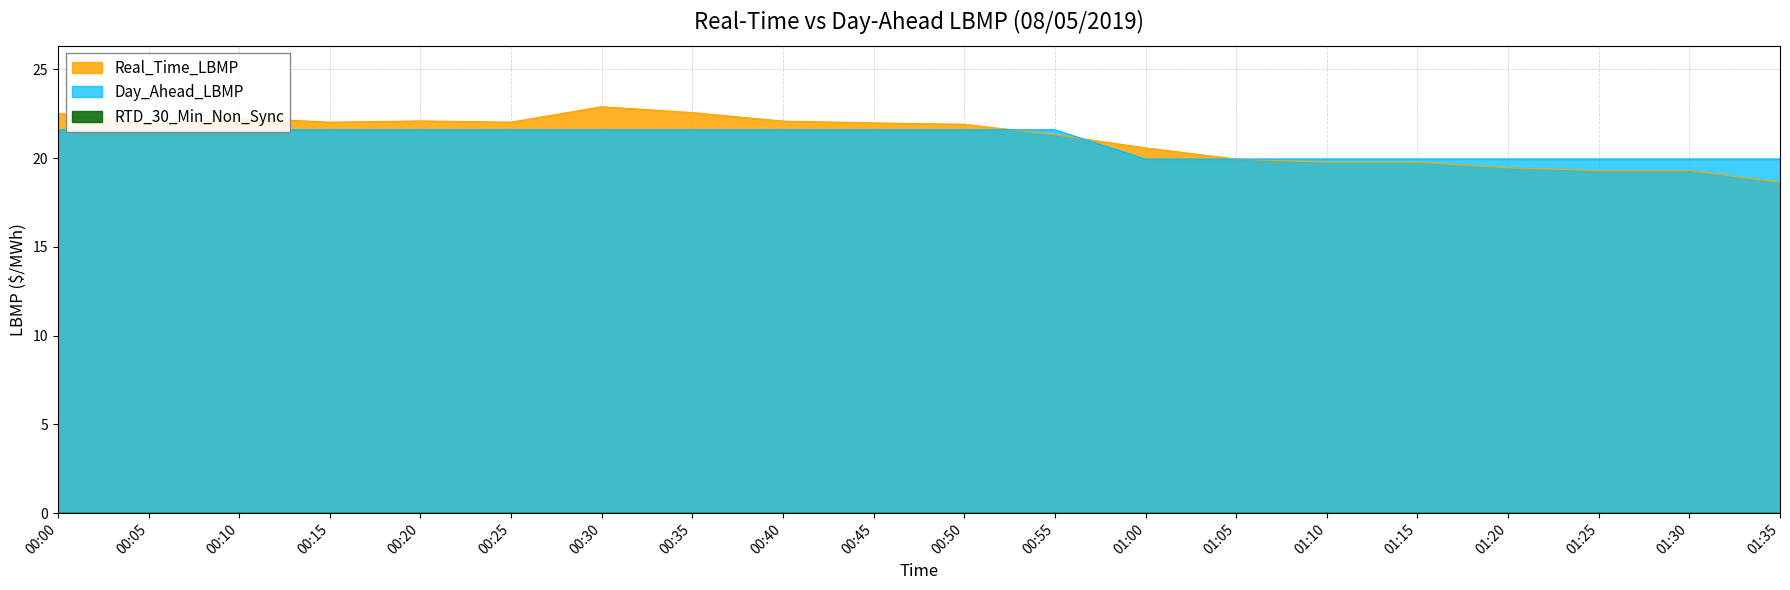

Reading left to right, list all the values displayed in this chart.

Real_Time_LBMP: 22.5	21.9	22.3	22.0	22.1	22.0	22.9	22.6	22.1	22.0	21.9	21.3	20.6	19.9	19.8	19.8	19.5	19.3	19.3	18.6
Day_Ahead_LBMP: 21.6	21.6	21.6	21.6	21.6	21.6	21.6	21.6	21.6	21.6	21.6	21.6	19.9	19.9	19.9	19.9	19.9	19.9	19.9	19.9